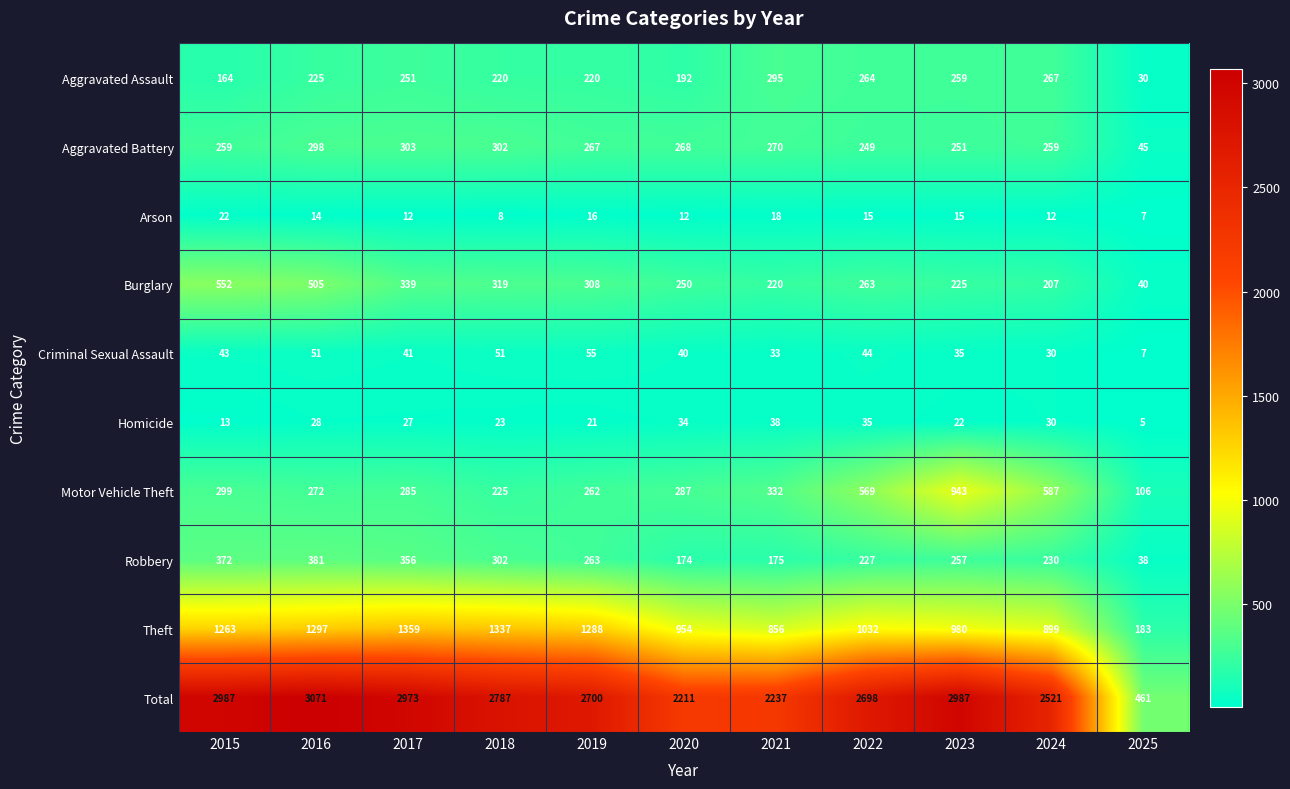

What is the difference between the highest and lowest values at 2025?

456